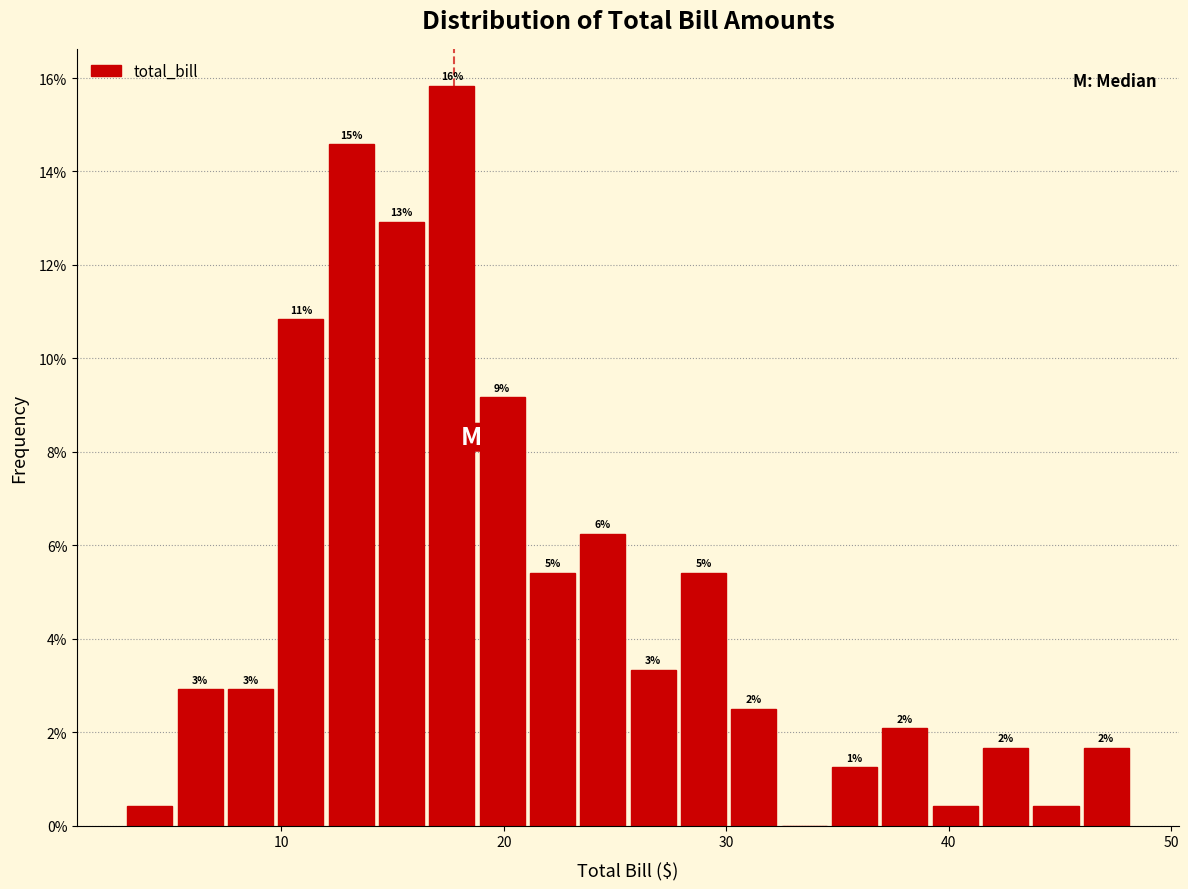

Around what value on the x-axis is the tallest bar? Give the approximate position of its centre, as read against the axis.

18